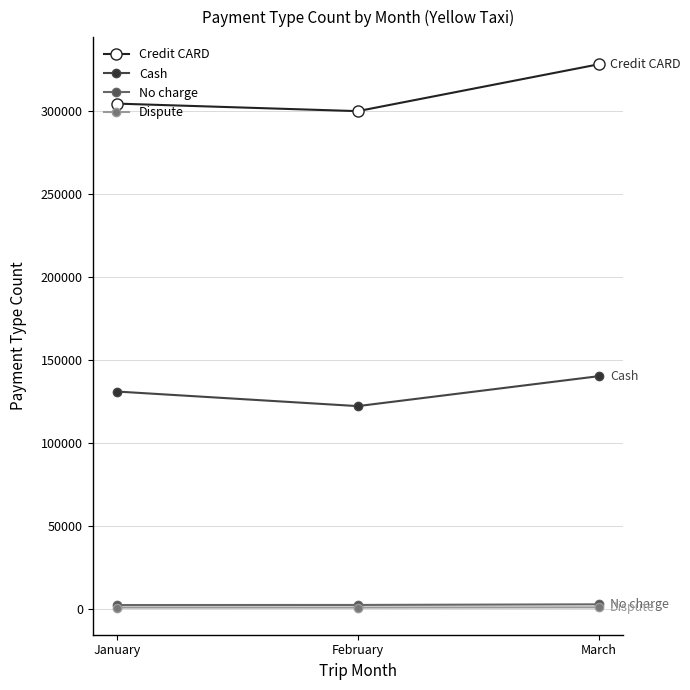

What is the approximate value of Credit CARD at January, to the nearest 50?

304400